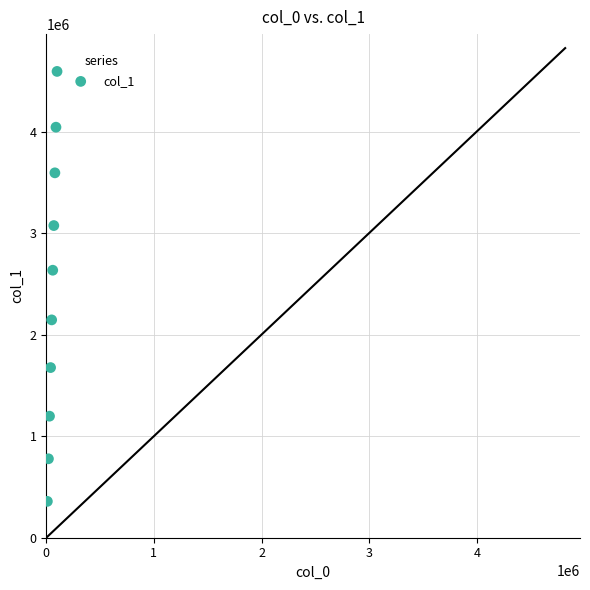

What Y value in the scatter plot is closest to 2475011?

2634174